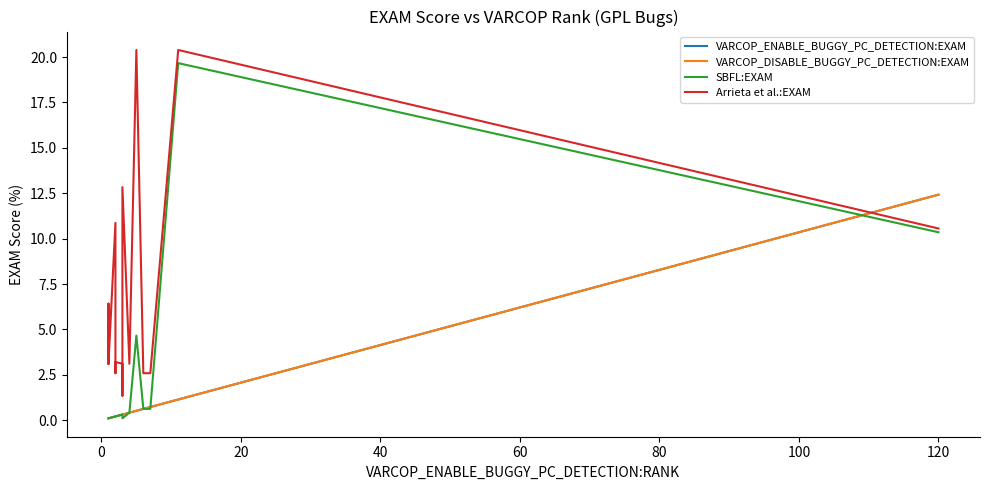

At which category is the sum across all series the highest?

120